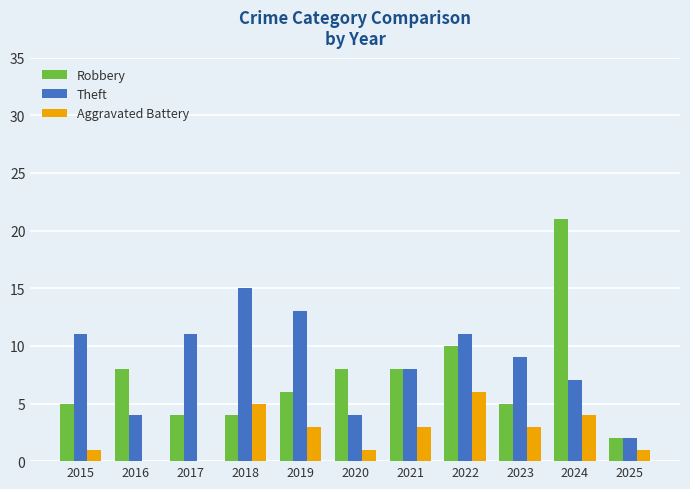

Is the value of Robbery at 2021 greater than the value of Theft at 2020?

Yes